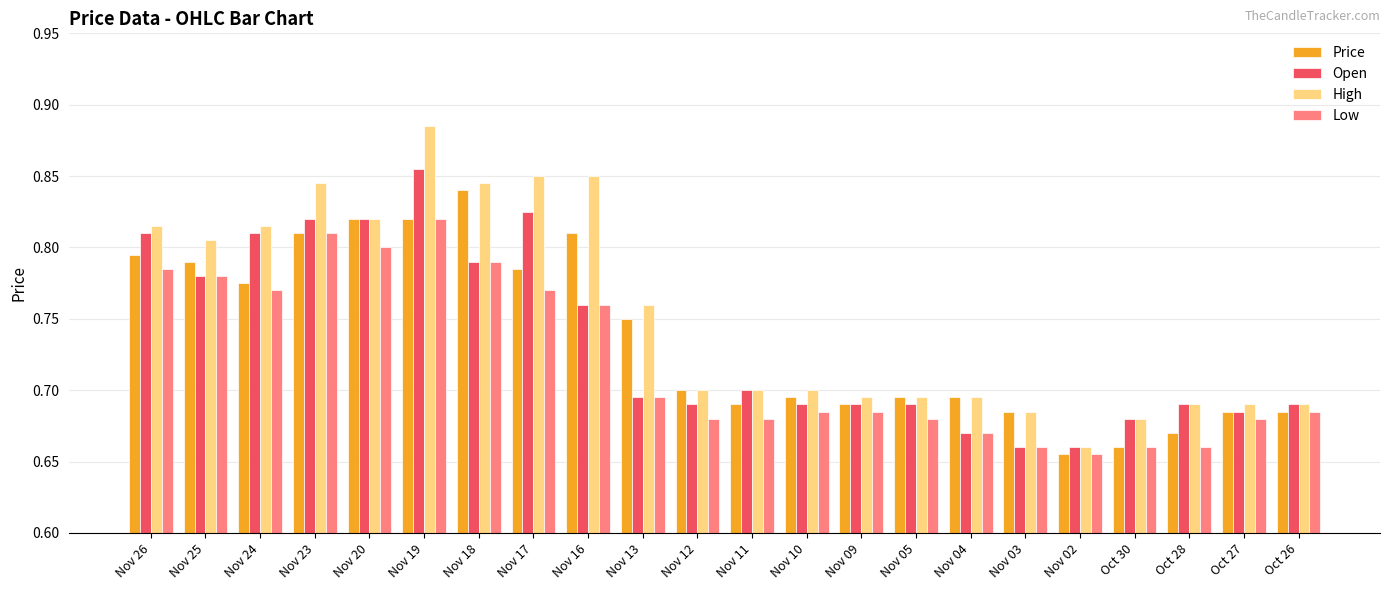

What is the difference between the second highest and second lowest values in the High series?

0.2